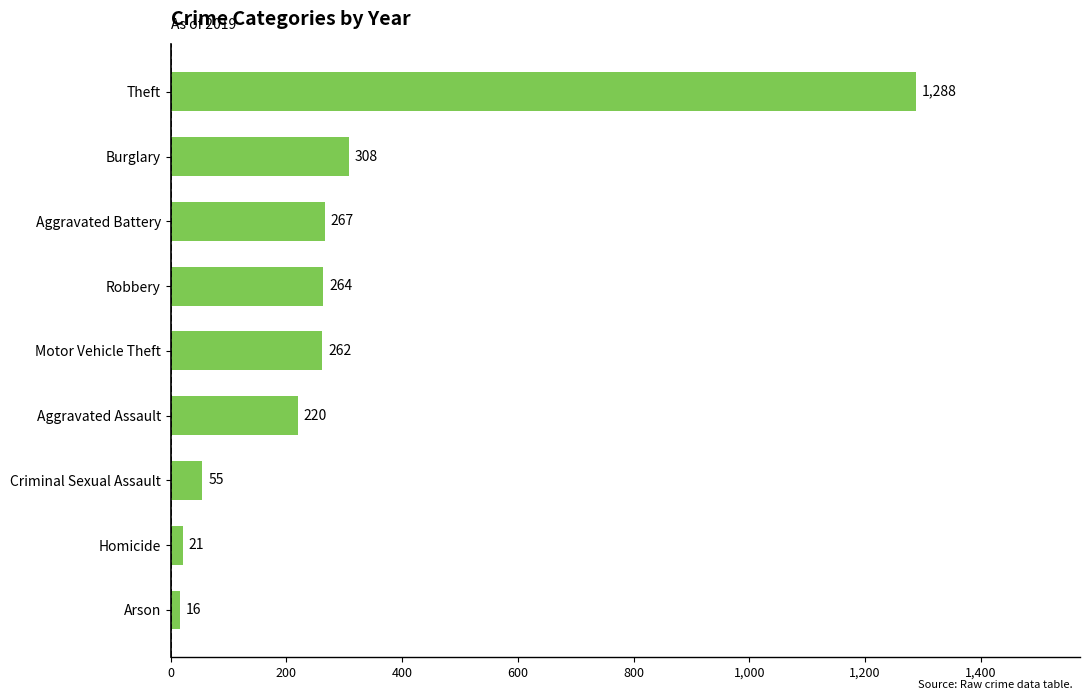

What is the difference between the maximum and minimum values?

1272